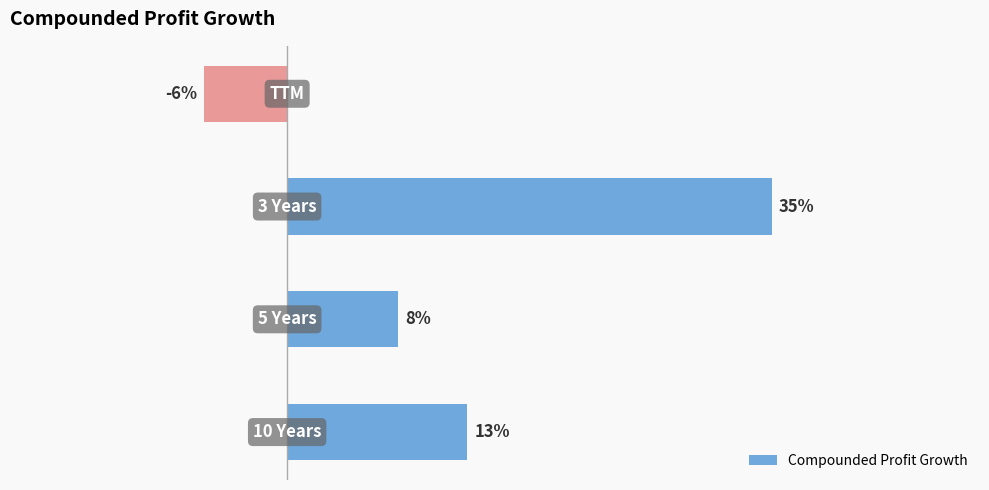

Are the bars horizontal?

Yes